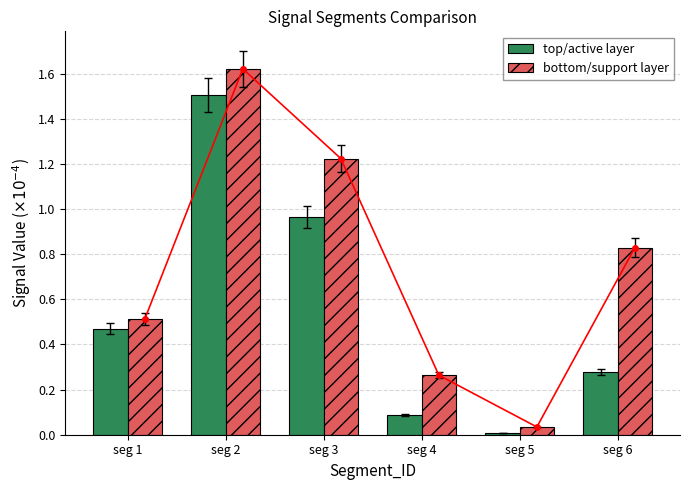

Which has a higher value, seg 3 or seg 6?

seg 3